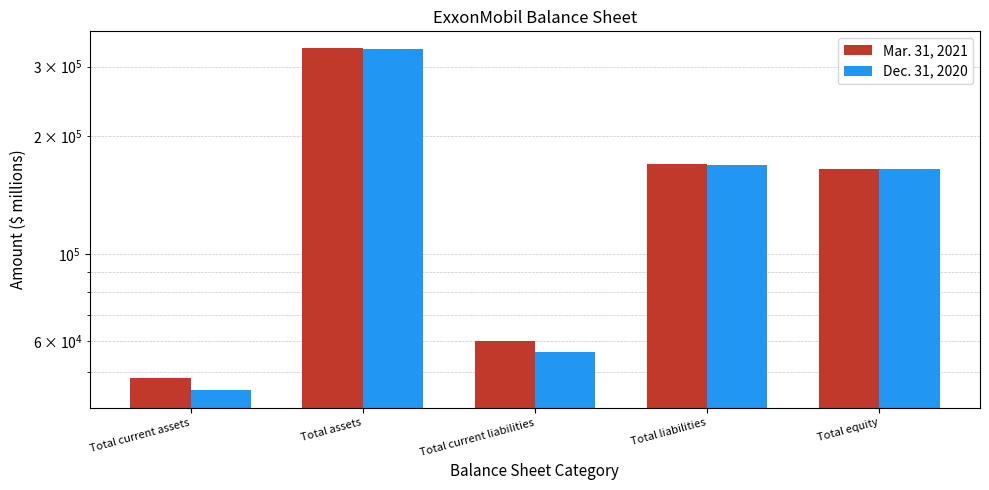

At how many categories does at least one series exceed 79057?

3